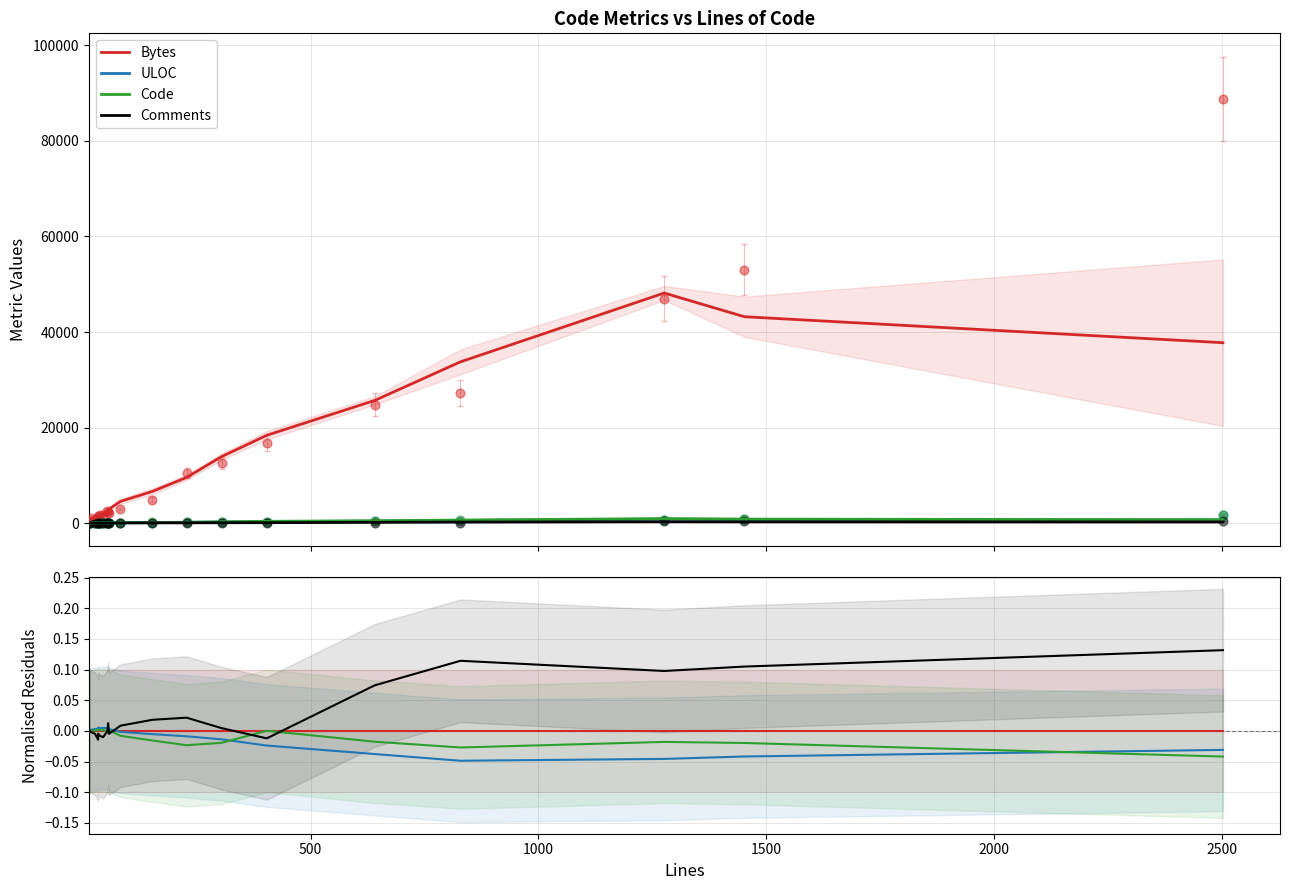

Is the value of Bytes at 11 greater than the value of Code at 8?

Yes